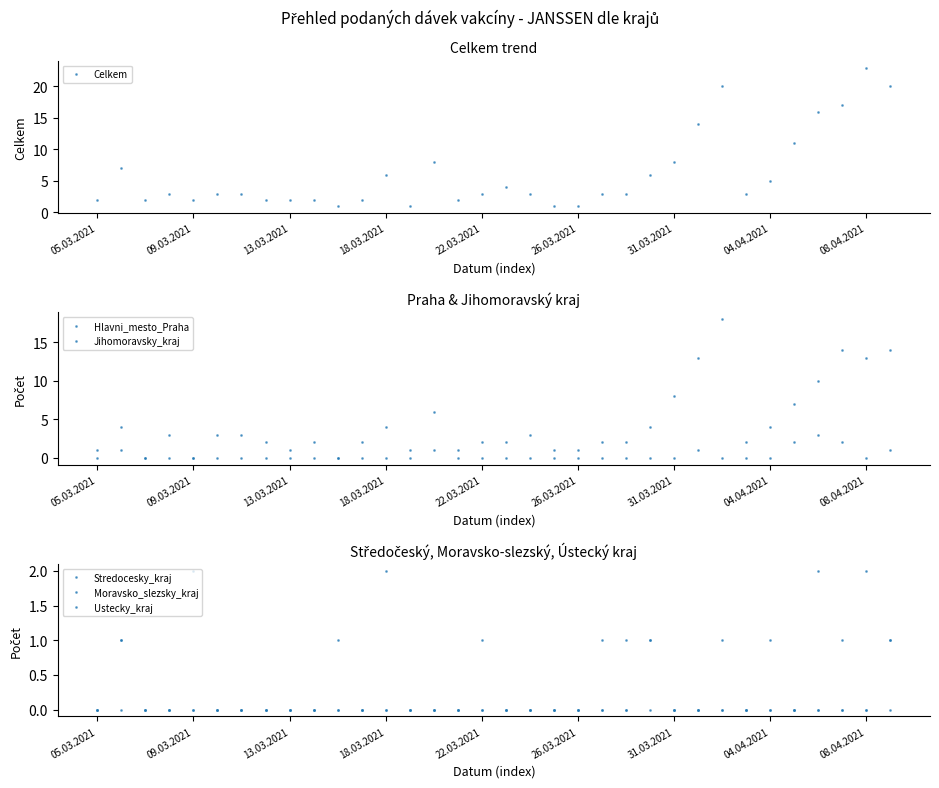

At which category does Moravsko_slezsky_kraj reach its first local valley?

11